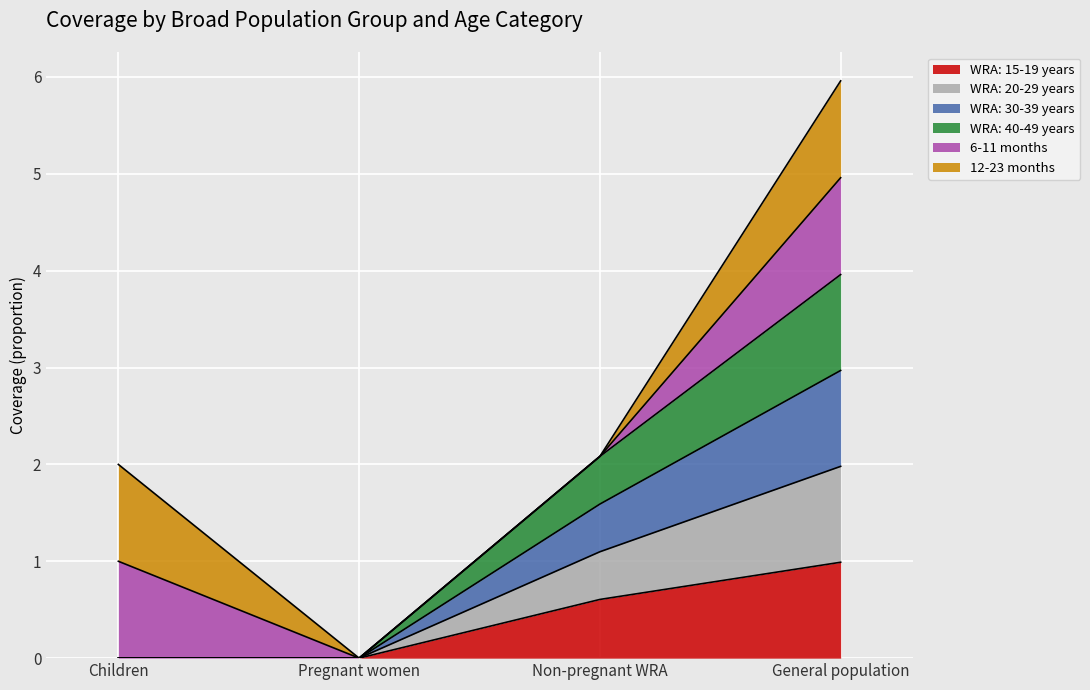

Where is WRA: 15-19 years nearest to the value 0?

Children